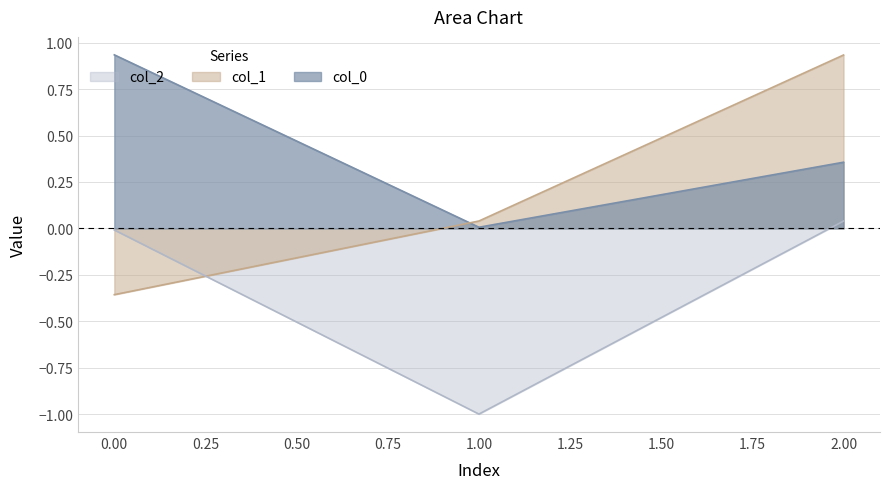

At which label is col_0 closest to 0?

1.00